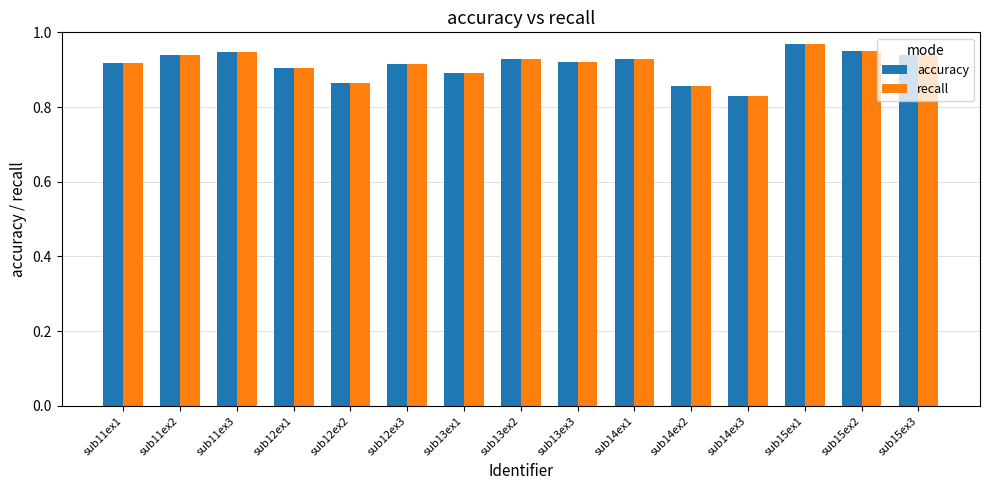

Where is accuracy nearest to the value 0?

sub14ex3